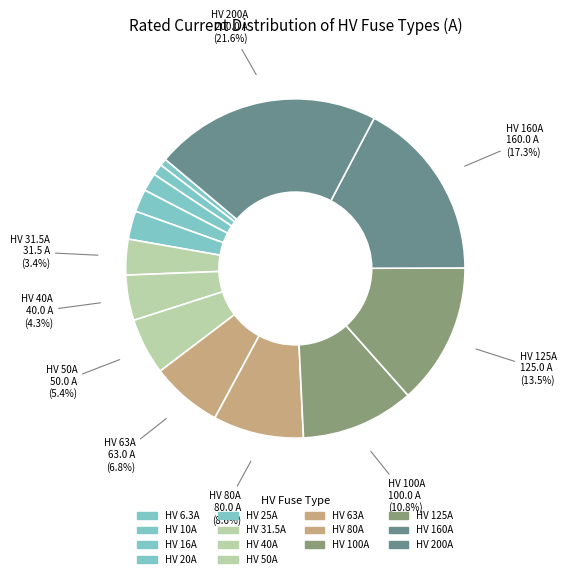

Is it true that HV 80A is 9% of the pie?

True